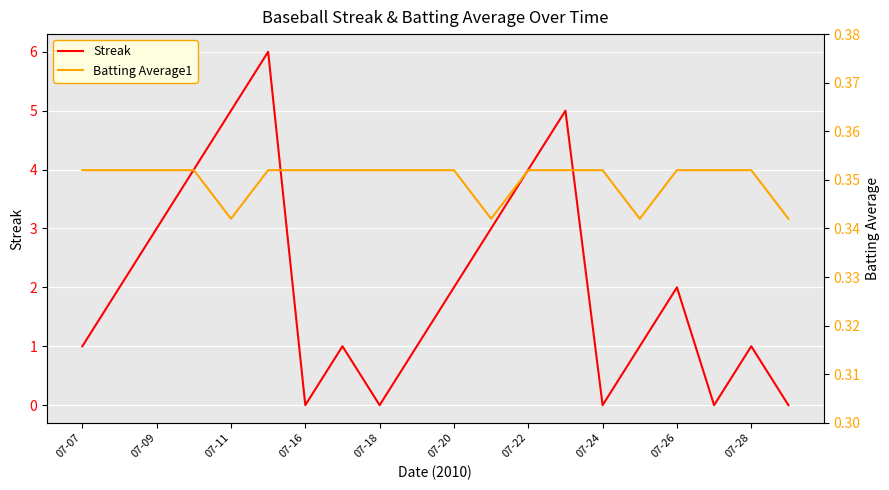

The Streak series shows -3 at 07-24. True or false?

False